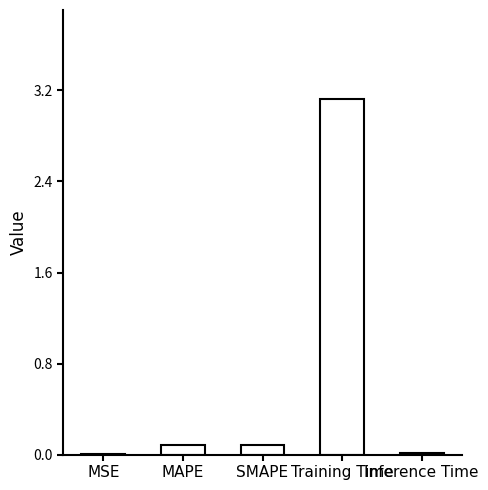

What is the greatest value displayed?

3.1